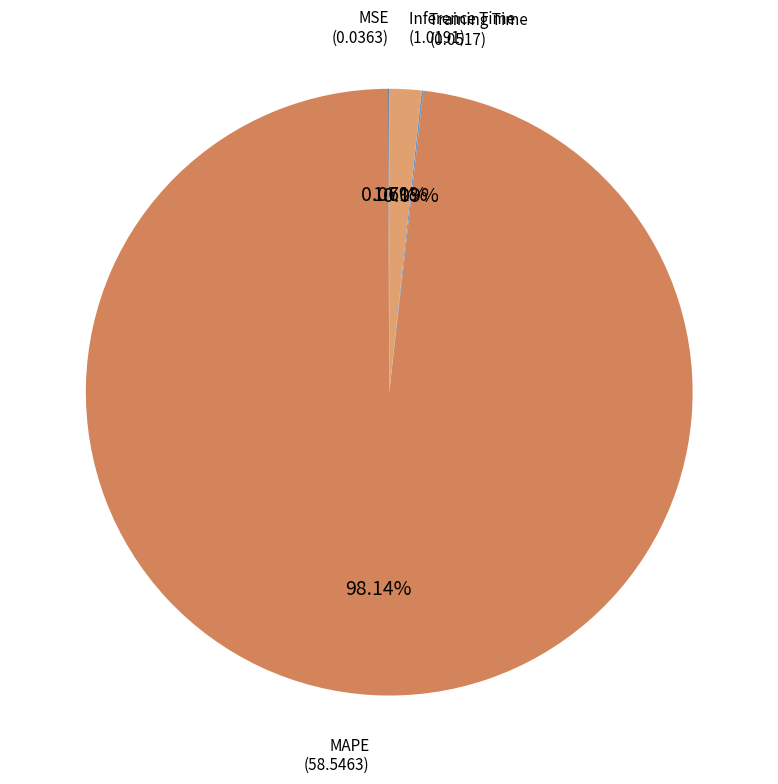

Which category has the biggest portion of the pie?

MAPE